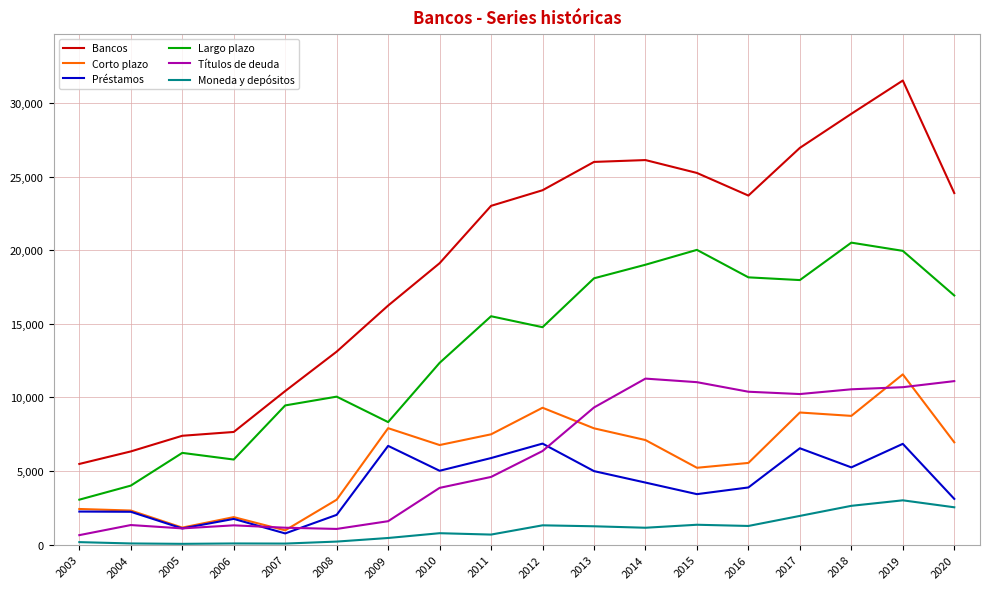

What is the average value of the Títulos de deuda series?

5981